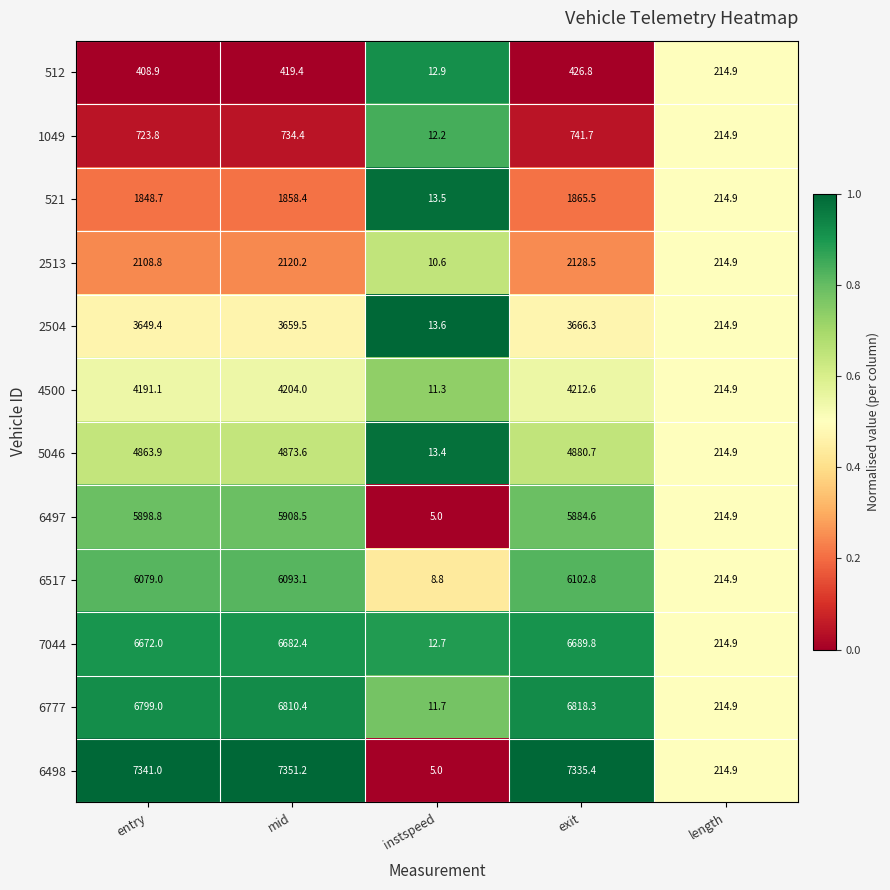

What is the maximum value shown in the chart?

7351.2